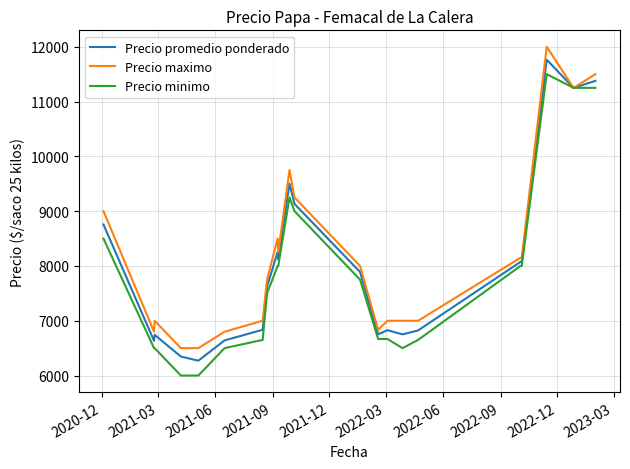

How many values in the Precio minimo series are below 7750?

11